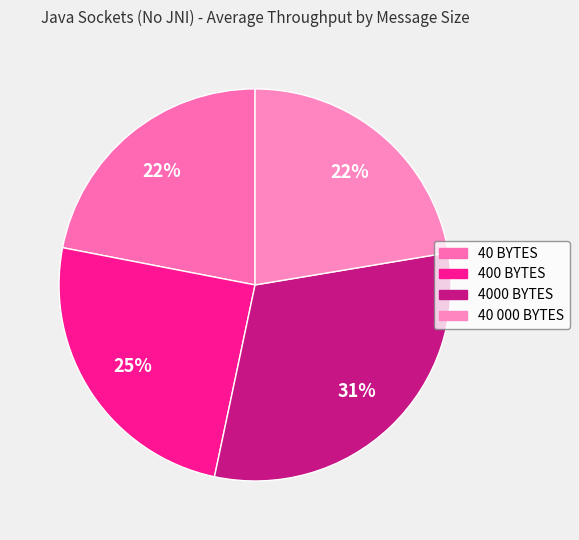

How many slices are in this pie chart?

4